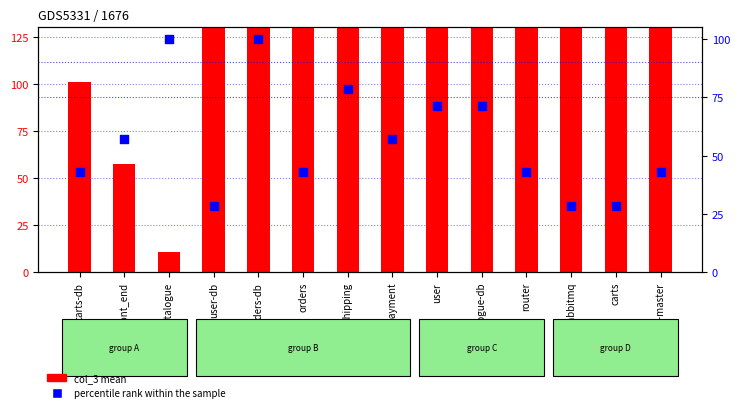

Is the value of col_3 (mean) at router greater than the value of percentile rank within the sample at router?

Yes